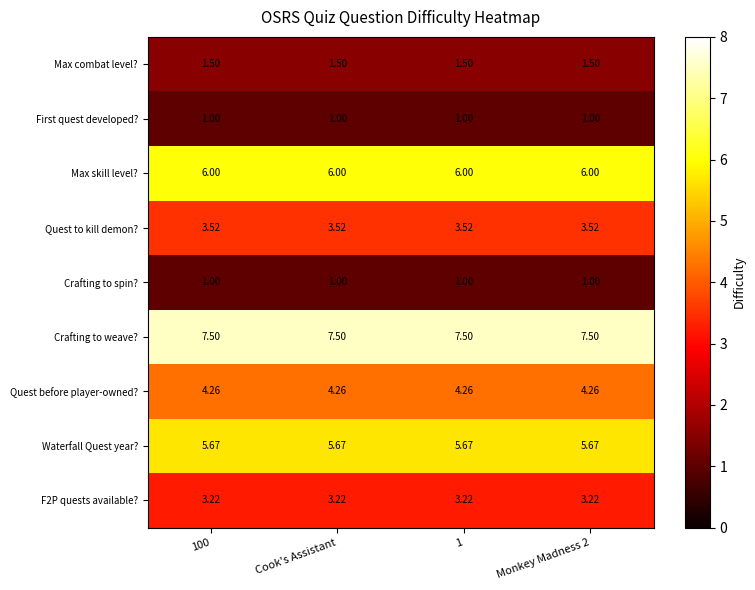

Which series has the largest total across all categories?

Crafting to weave?